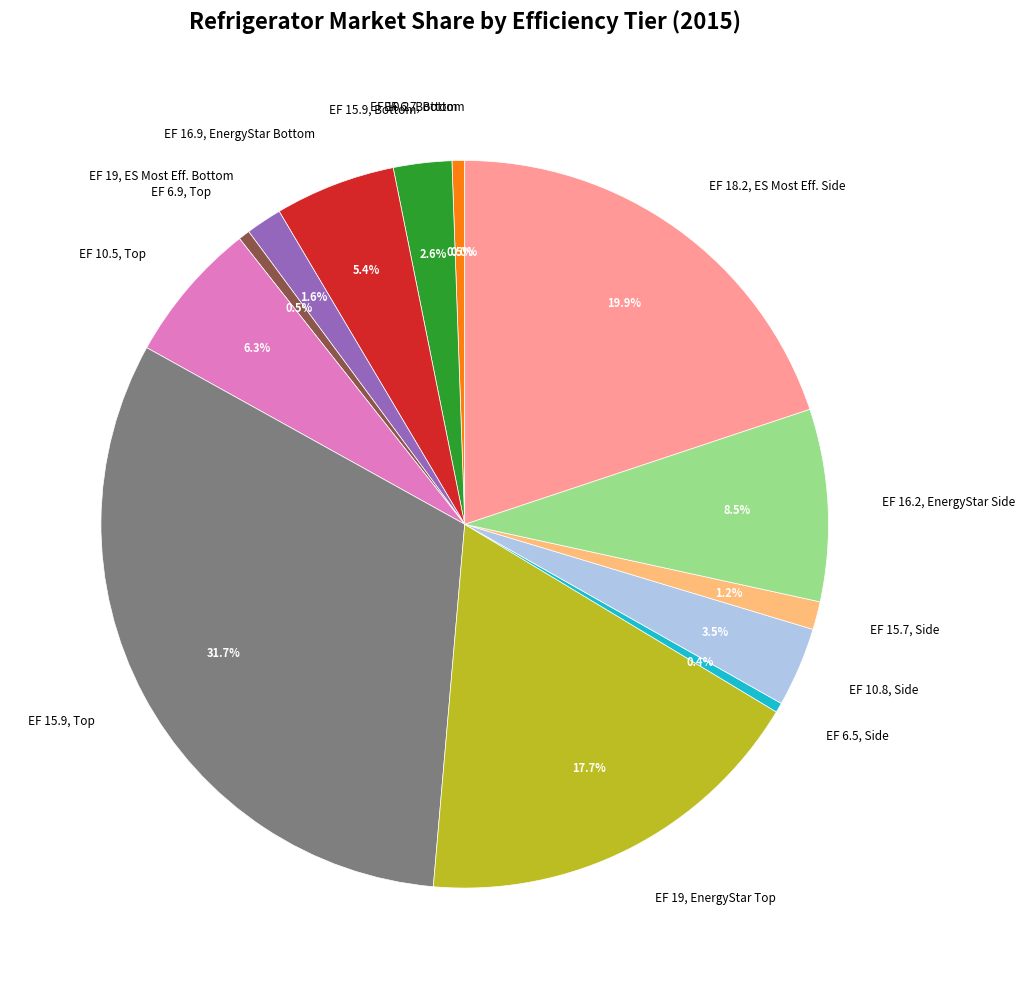

Which slice is the largest?

EF 15.9, Top